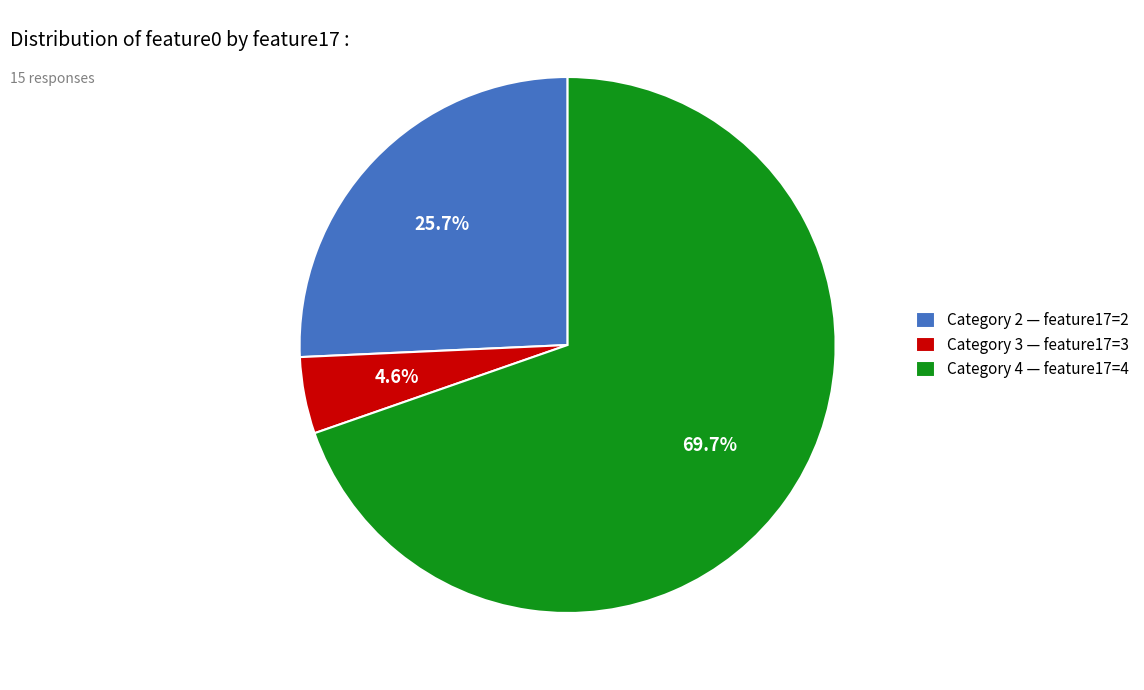

How many slices are in this pie chart?

3